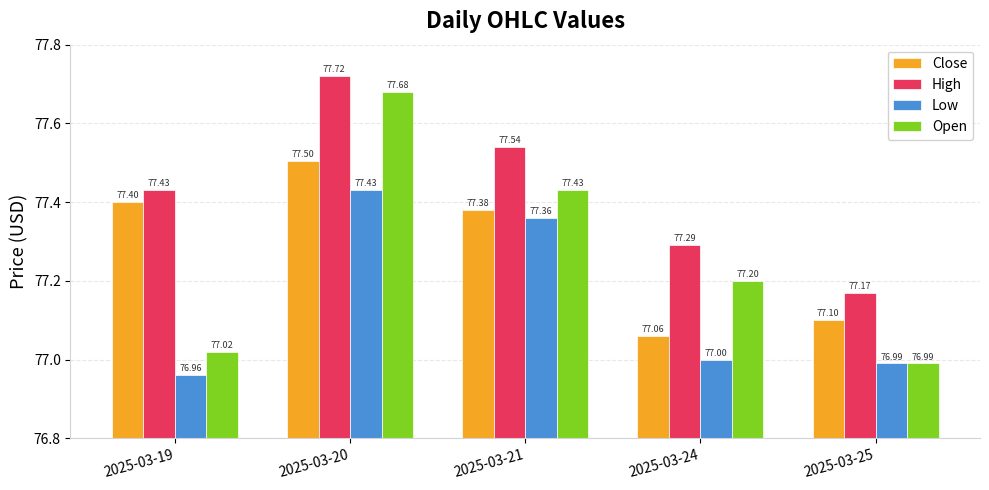

True or false: High has a value of 121.0 at 2025-03-20.

False